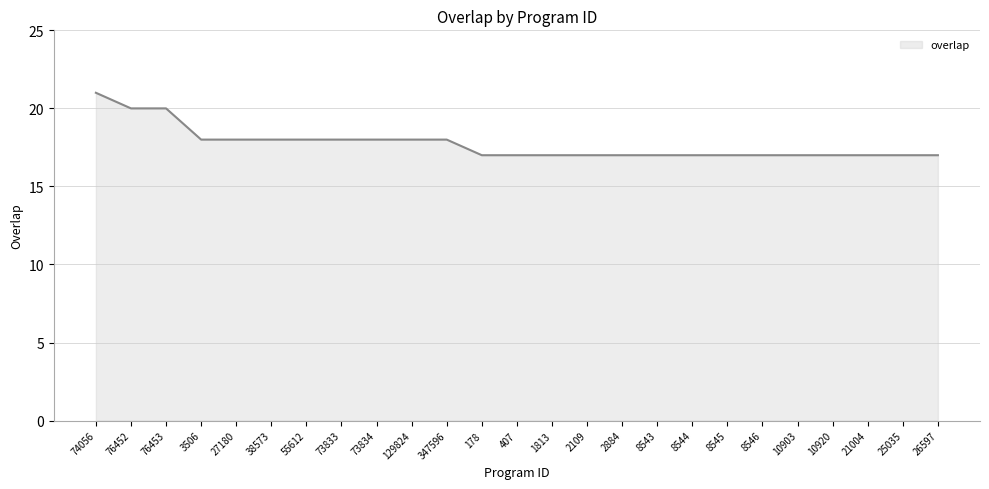

The value at 10903 is 17. True or false?

True